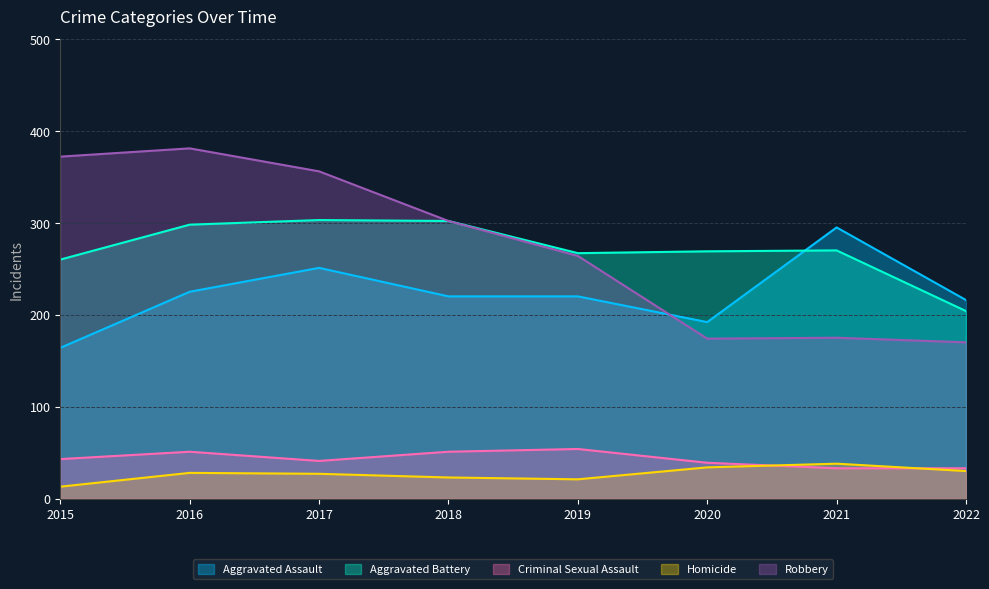

What is the value of the Robbery point at the 2nd from the left?

381